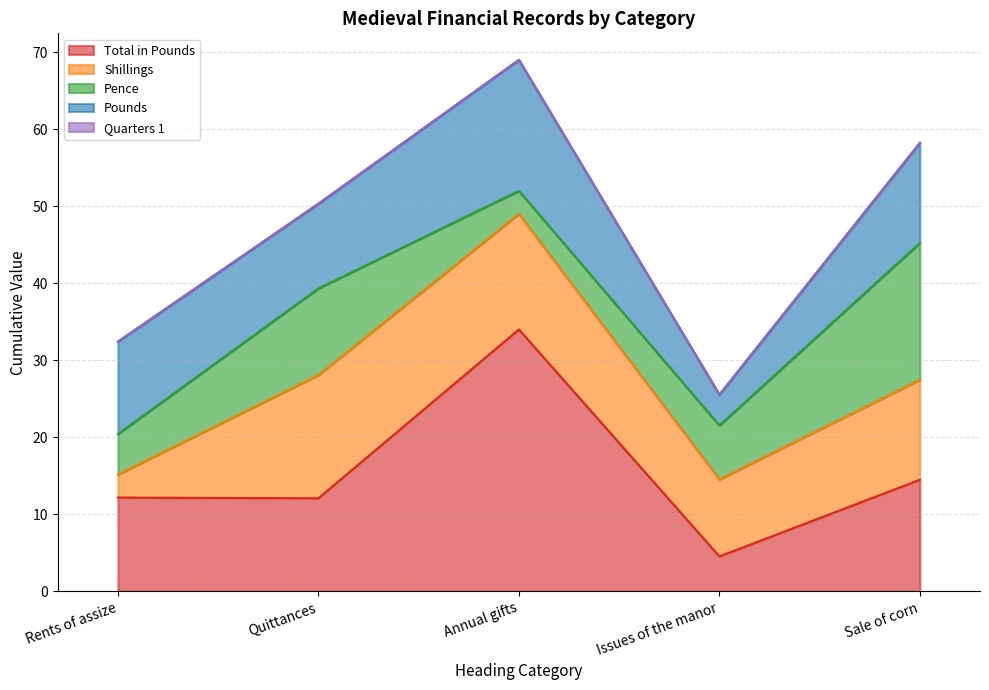

What is the label of the 1st point from the right?

Sale of corn